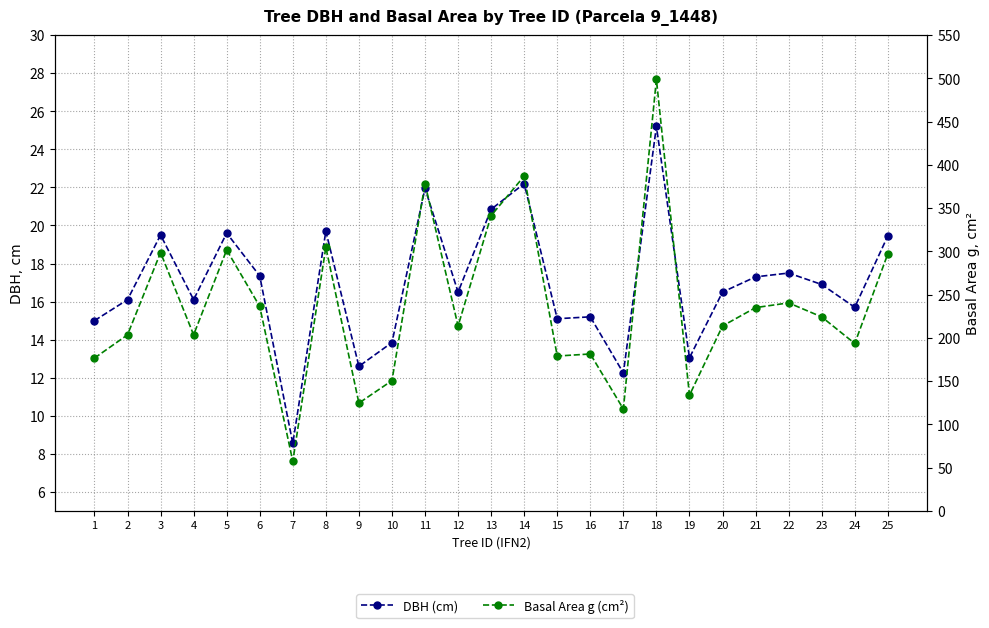

Which series has the widest spread of values?

Basal Area g (cm²)